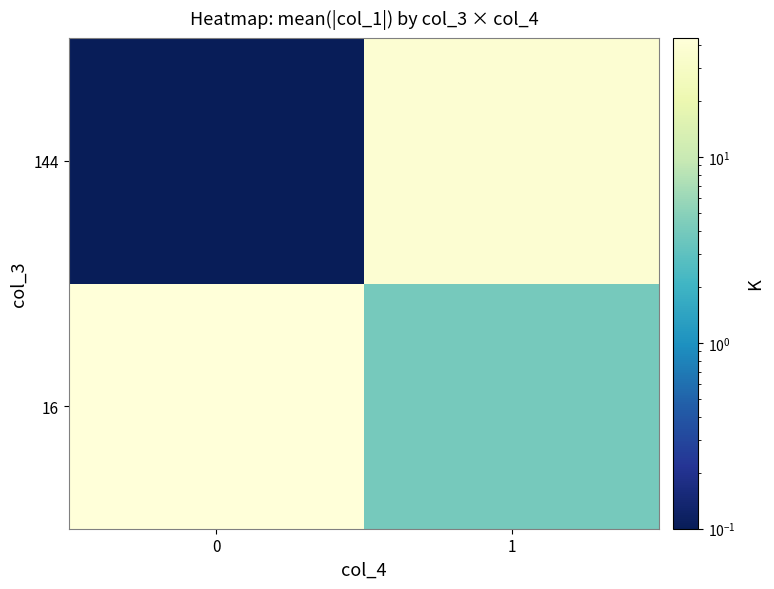

How many categories are shown in the chart?

2